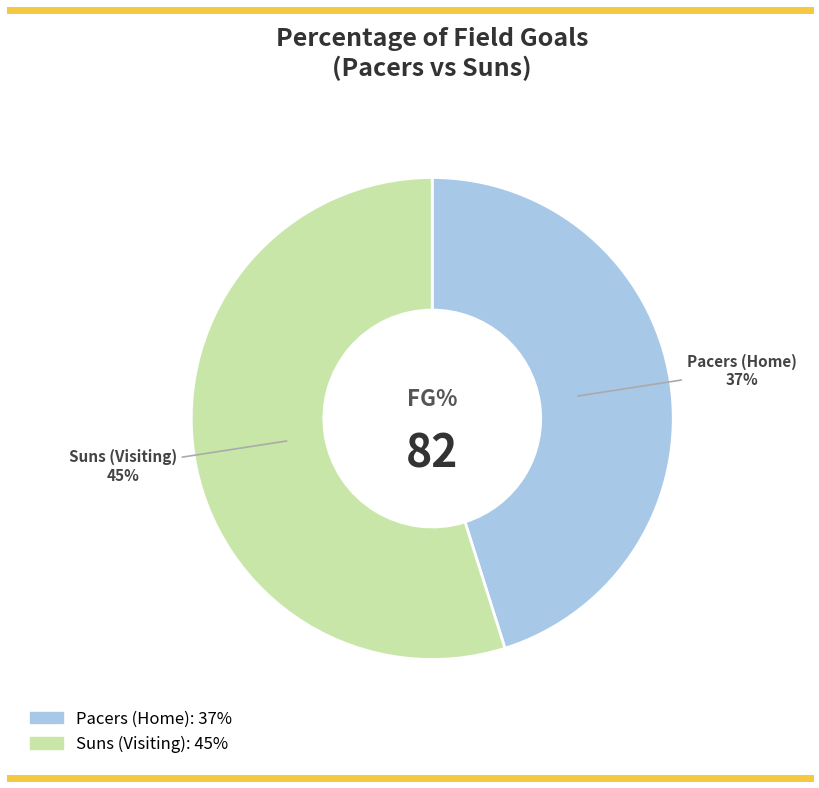

Rank the categories by value from highest to lowest.

Suns (Visiting), Pacers (Home)